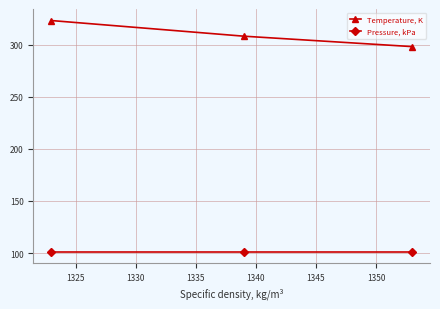

What is the value of the Pressure, kPa point at the 3rd from the left?

101.3